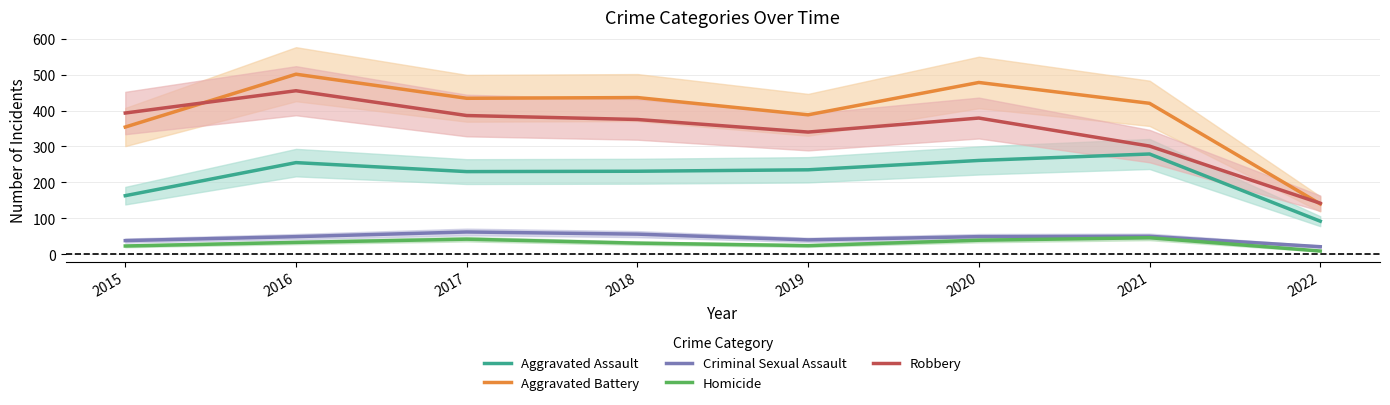

The Aggravated Assault series shows 377 at 2020. True or false?

False